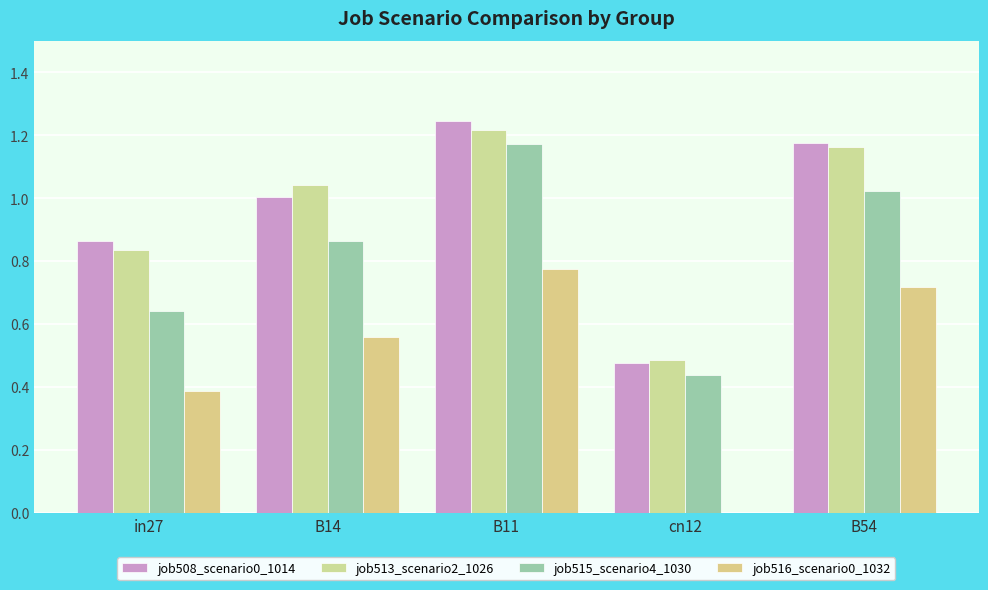

How many values in the job508_scenario0_1014 series exceed 1?

3